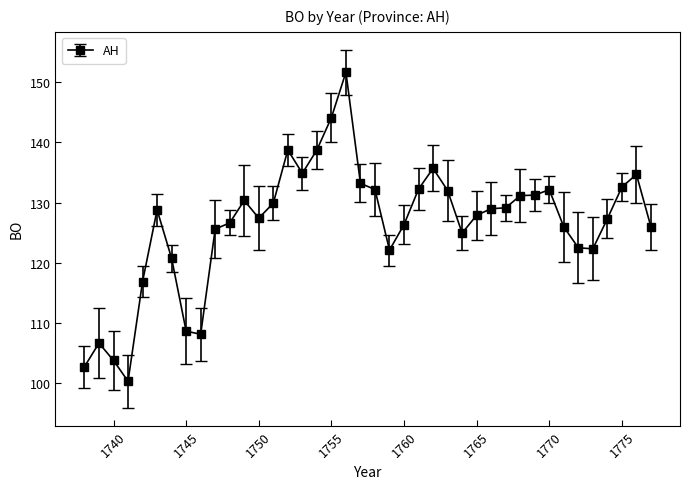

What is the difference between the second highest and minimum values?

43.8